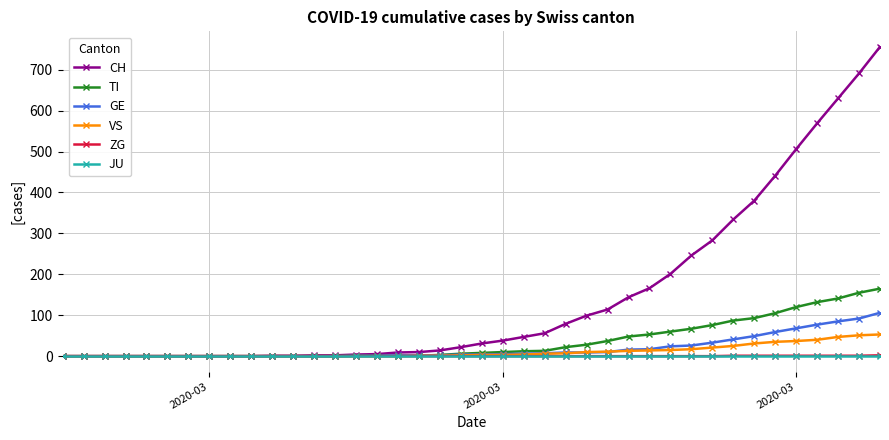

What is the value of the CH point at the 17th from the left?

9